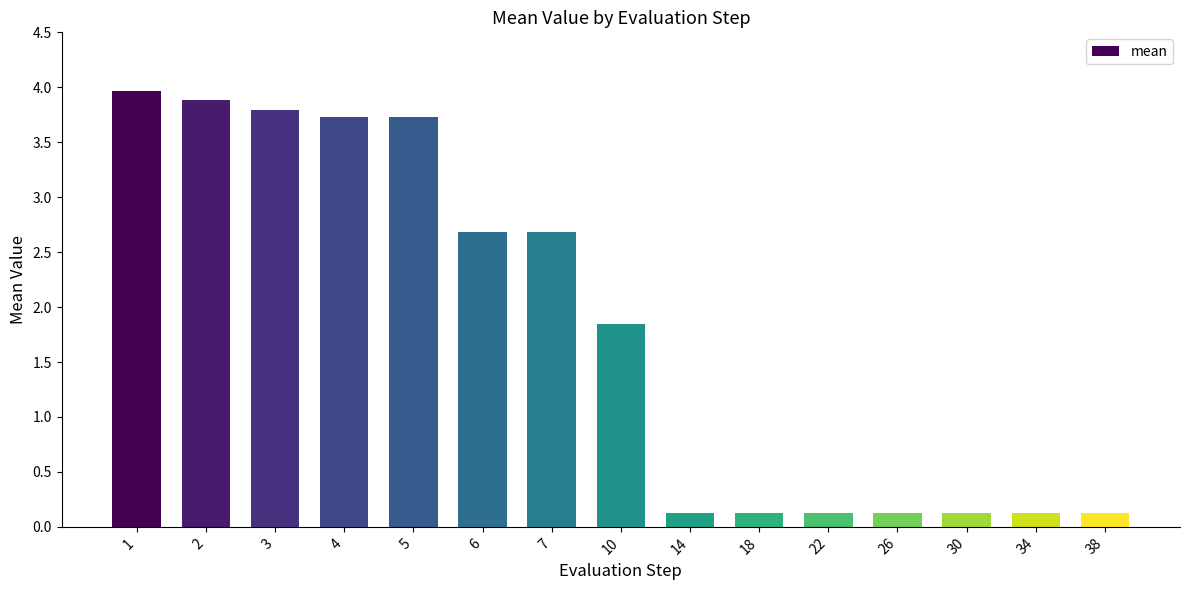

Which category has the highest value across all series?

1